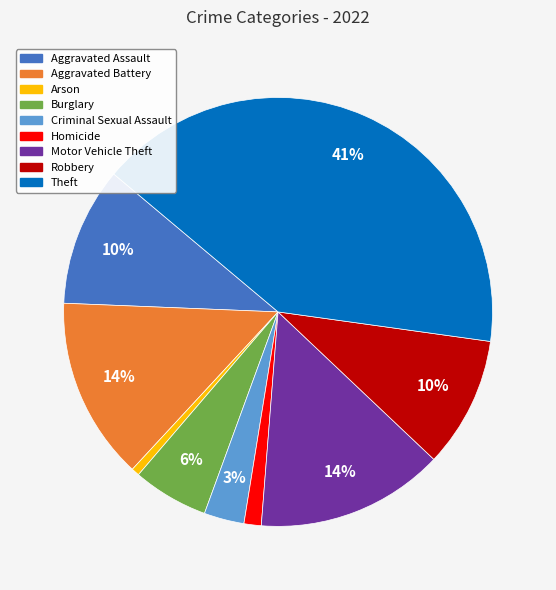

True or false: Aggravated Battery accounts for 20% of the total.

False